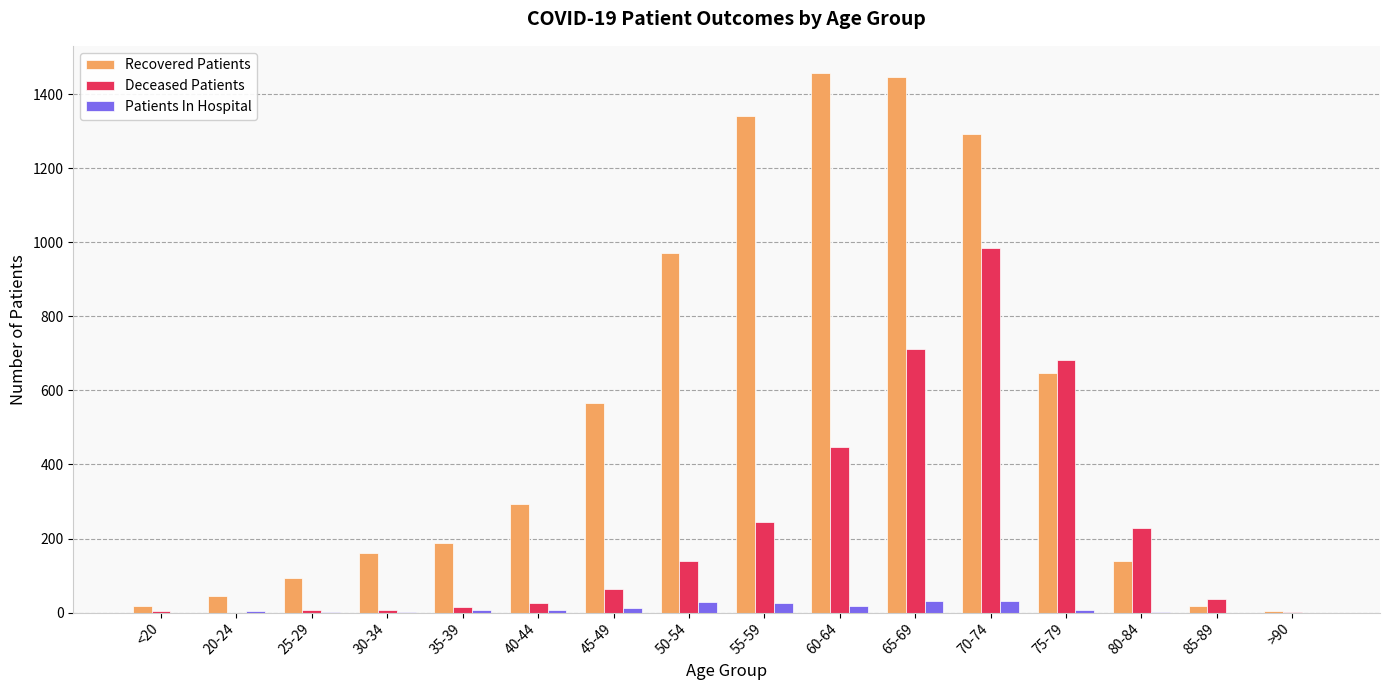

What is the maximum value for Patients In Hospital?

32